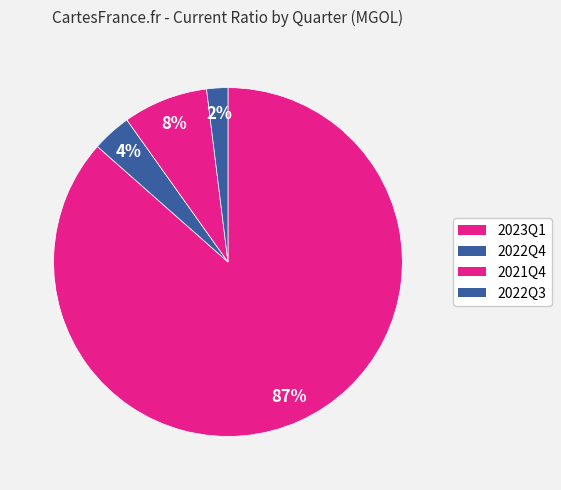

To the nearest percent, what is the average slice percentage?

25%